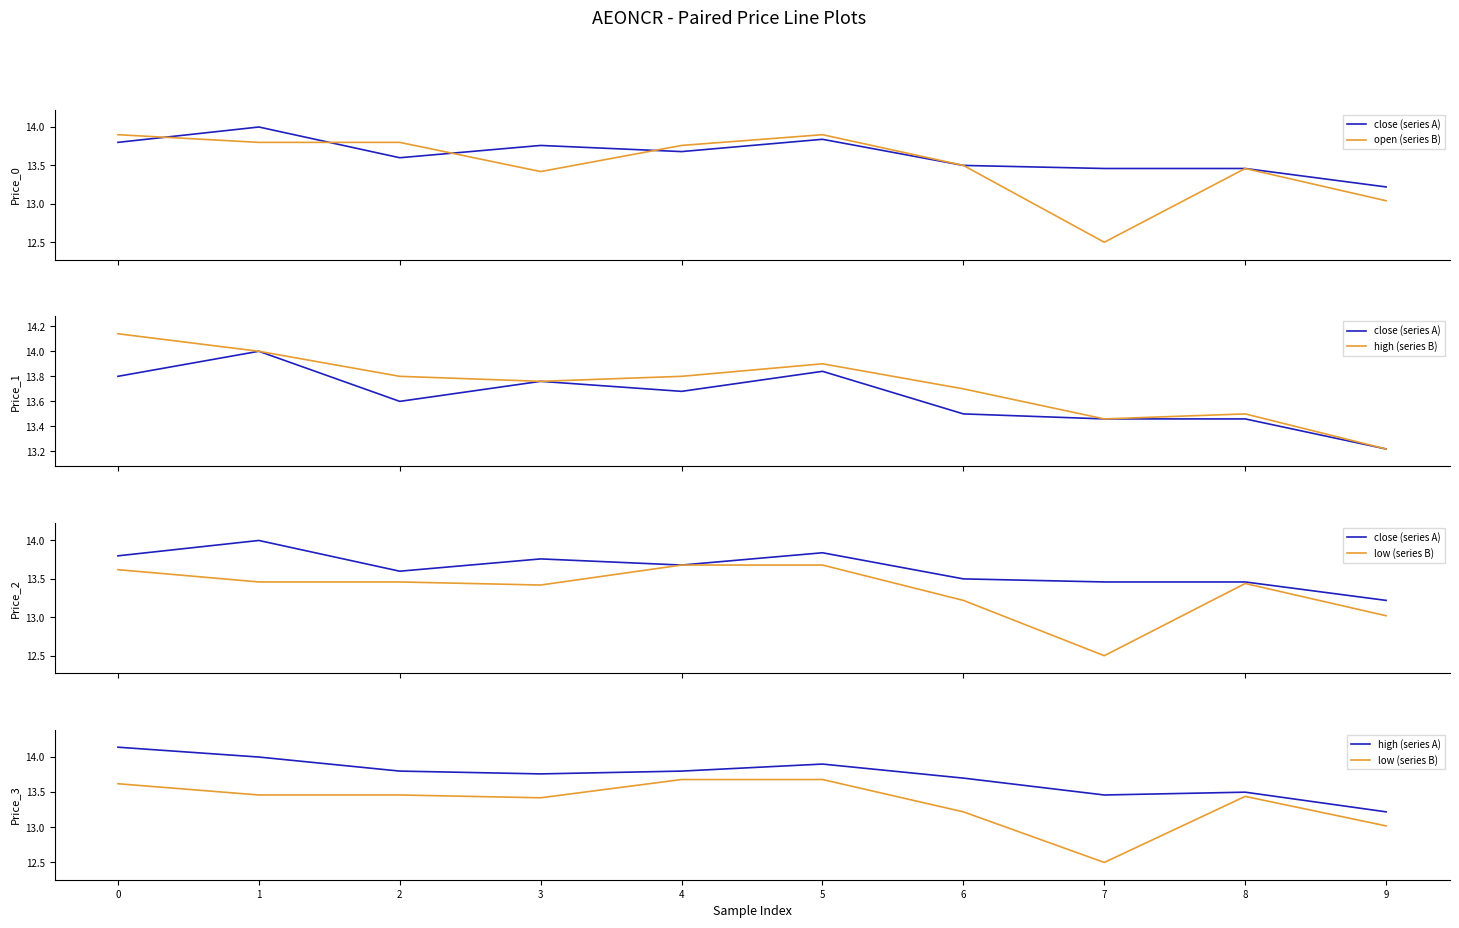

What is the sum of all open (series B) values?

135.1